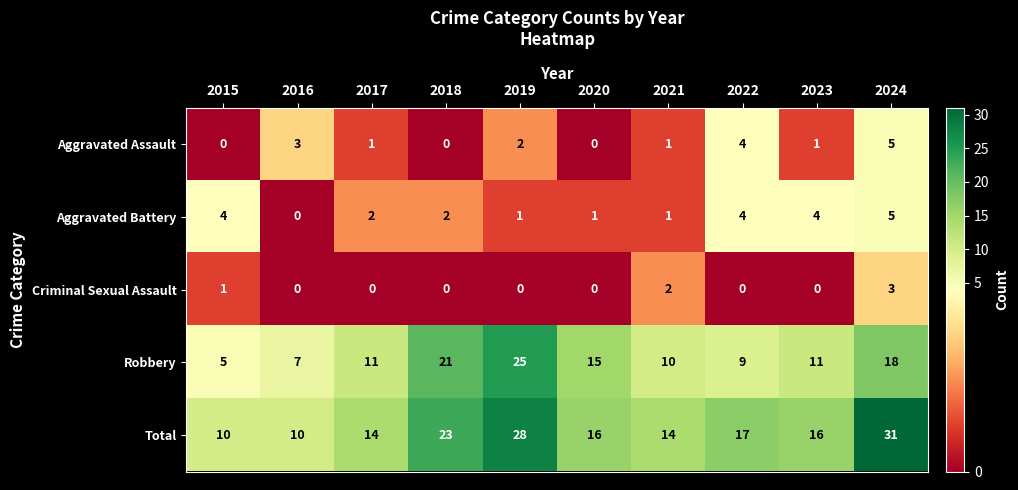

How many data points in Criminal Sexual Assault are above 0?

3